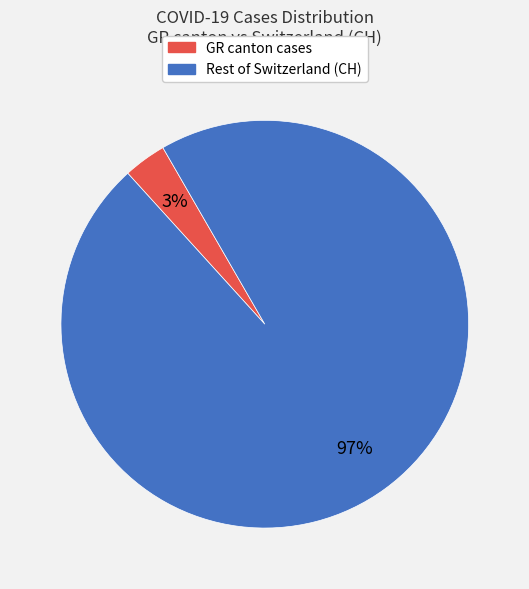

Is there any slice that represents more than half of the pie?

Yes